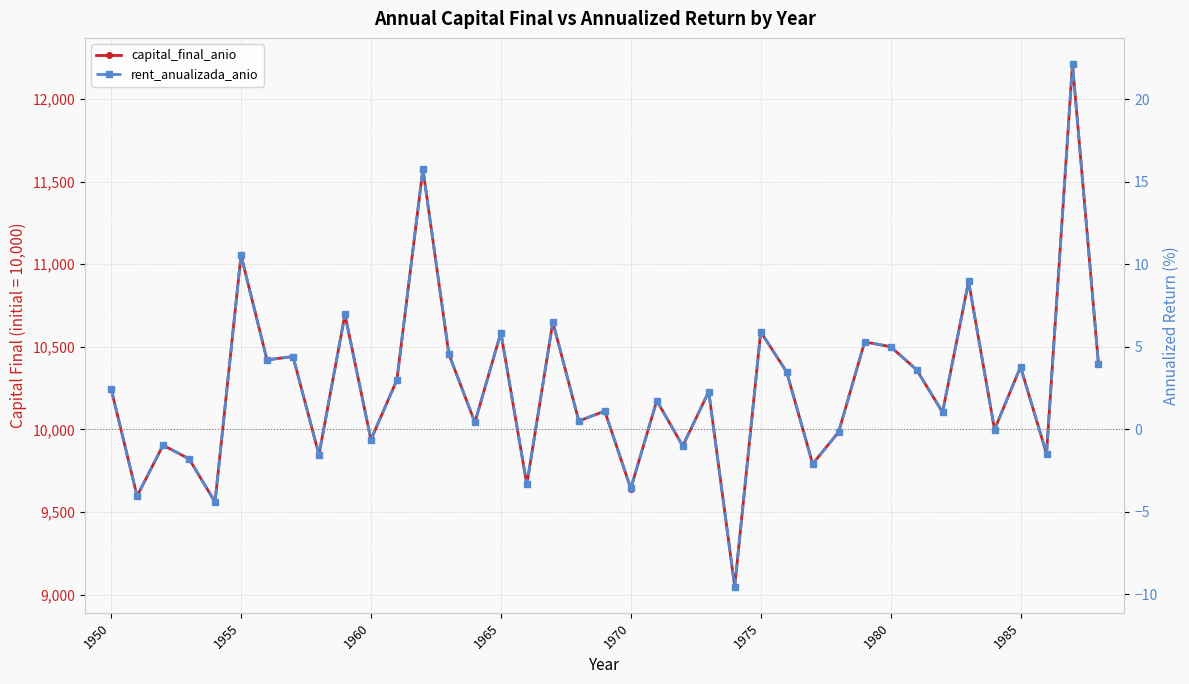

The value of rent_anualizada_anio at 21 is 2.6. True or false?

False